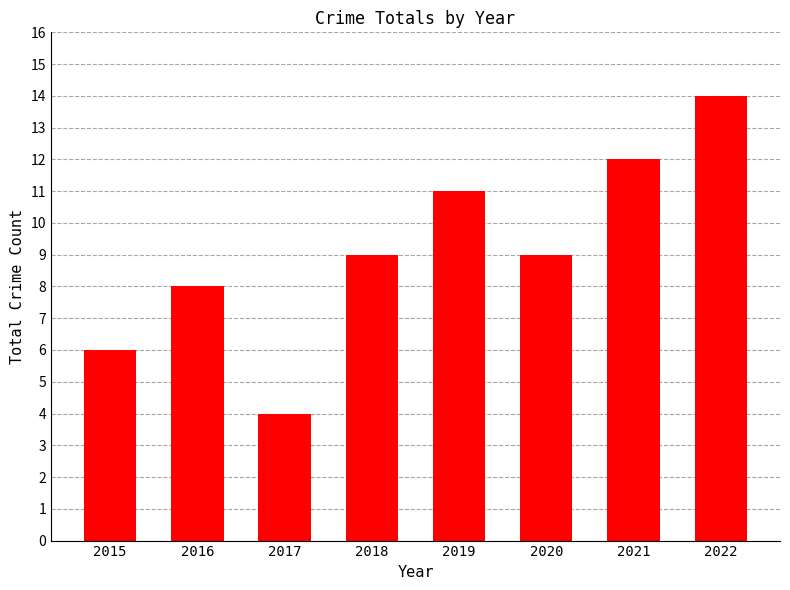

Reading left to right, transcribe all the data shown in this chart.

2015=6	2016=8	2017=4	2018=9	2019=11	2020=9	2021=12	2022=14